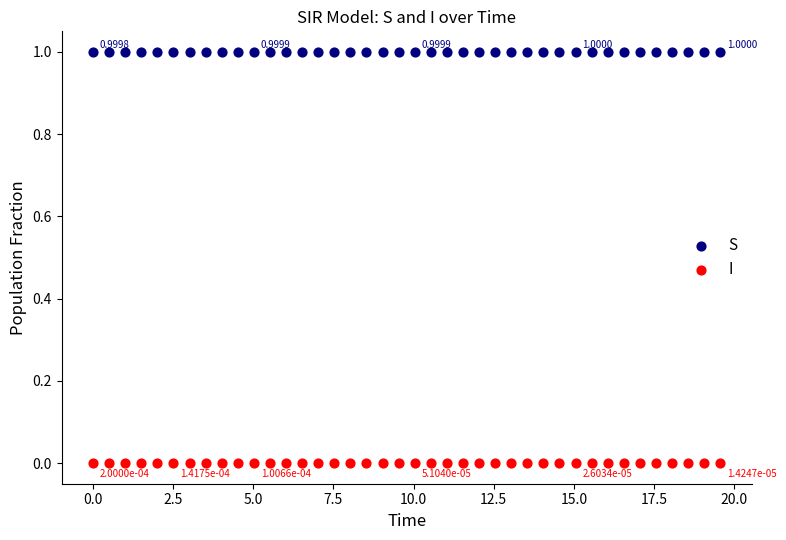

Across all data points, what is the range of Y values (max minus min)?

1.0